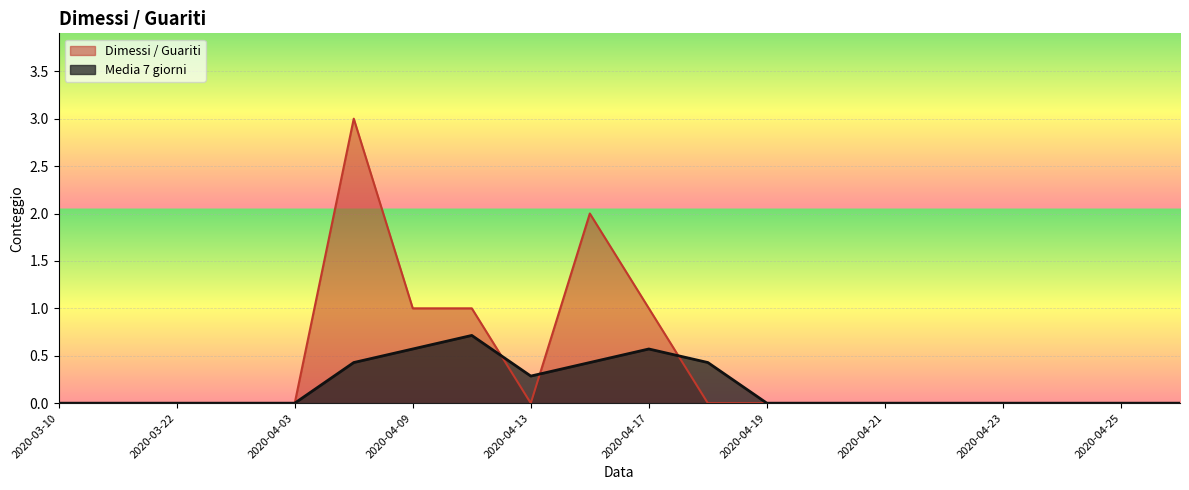

At which label does Media 7 giorni reach its minimum?

2020-03-10